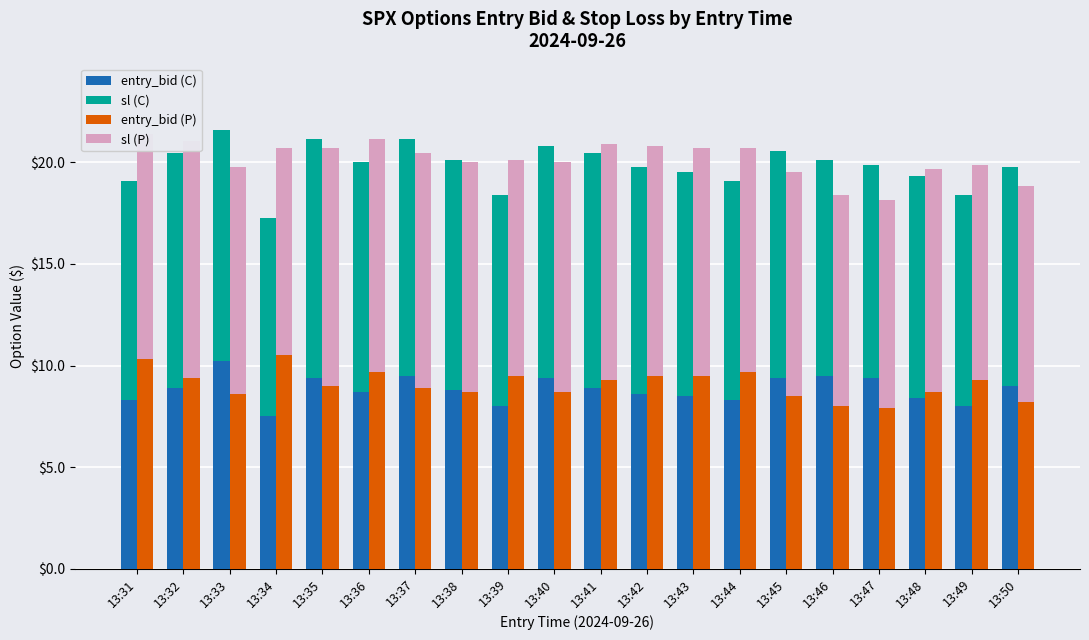

Reading right to left, list all the values displayed in this chart.

entry_bid (C): 13:50=9.0	13:49=8.0	13:48=8.4	13:47=9.4	13:46=9.5	13:45=9.4	13:44=8.3	13:43=8.5	13:42=8.6	13:41=8.9	13:40=9.4	13:39=8.0	13:38=8.8	13:37=9.5	13:36=8.7	13:35=9.4	13:34=7.5	13:33=10.2	13:32=8.9	13:31=8.3
sl (C): 13:50=10.8	13:49=10.4	13:48=10.9	13:47=10.5	13:46=10.6	13:45=11.2	13:44=10.8	13:43=11.1	13:42=11.2	13:41=11.6	13:40=11.4	13:39=10.4	13:38=11.3	13:37=11.7	13:36=11.3	13:35=11.8	13:34=9.8	13:33=11.4	13:32=11.6	13:31=10.8
entry_bid (P): 13:50=8.2	13:49=9.3	13:48=8.7	13:47=7.9	13:46=8.0	13:45=8.5	13:44=9.7	13:43=9.5	13:42=9.5	13:41=9.3	13:40=8.7	13:39=9.5	13:38=8.7	13:37=8.9	13:36=9.7	13:35=9.0	13:34=10.5	13:33=8.6	13:32=9.4	13:31=10.3
sl (P): 13:50=10.7	13:49=10.6	13:48=11.0	13:47=10.3	13:46=10.4	13:45=11.1	13:44=11.0	13:43=11.2	13:42=11.3	13:41=11.6	13:40=11.3	13:39=10.6	13:38=11.3	13:37=11.6	13:36=11.5	13:35=11.7	13:34=10.2	13:33=11.2	13:32=11.6	13:31=11.1